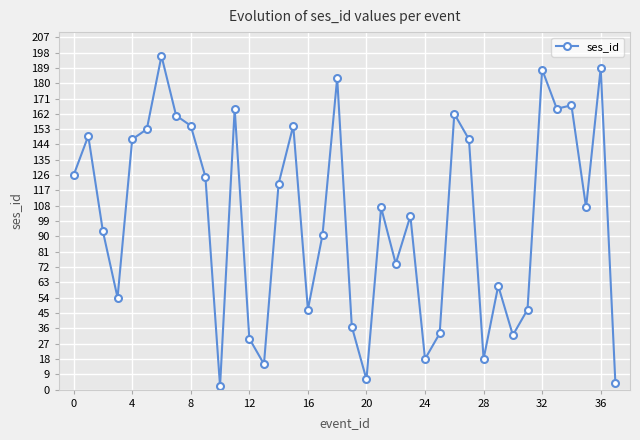

What is the greatest value displayed?

196